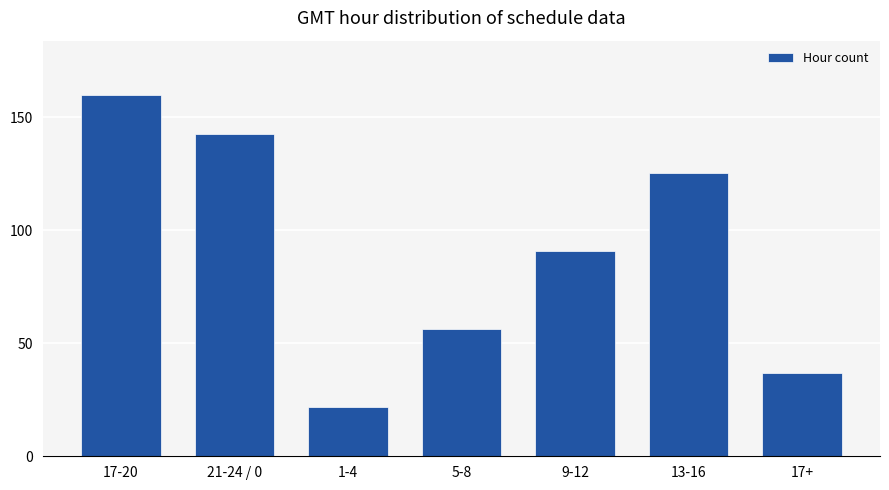

How many distinct data groups are displayed?

1